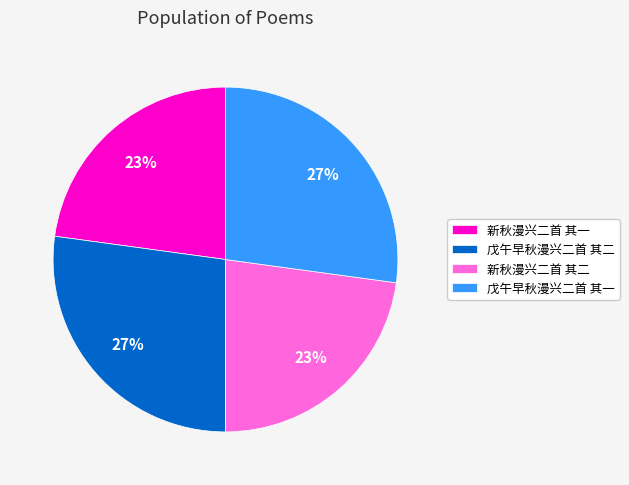

To the nearest percent, what is the difference between the largest and smallest slice percentages?

4%